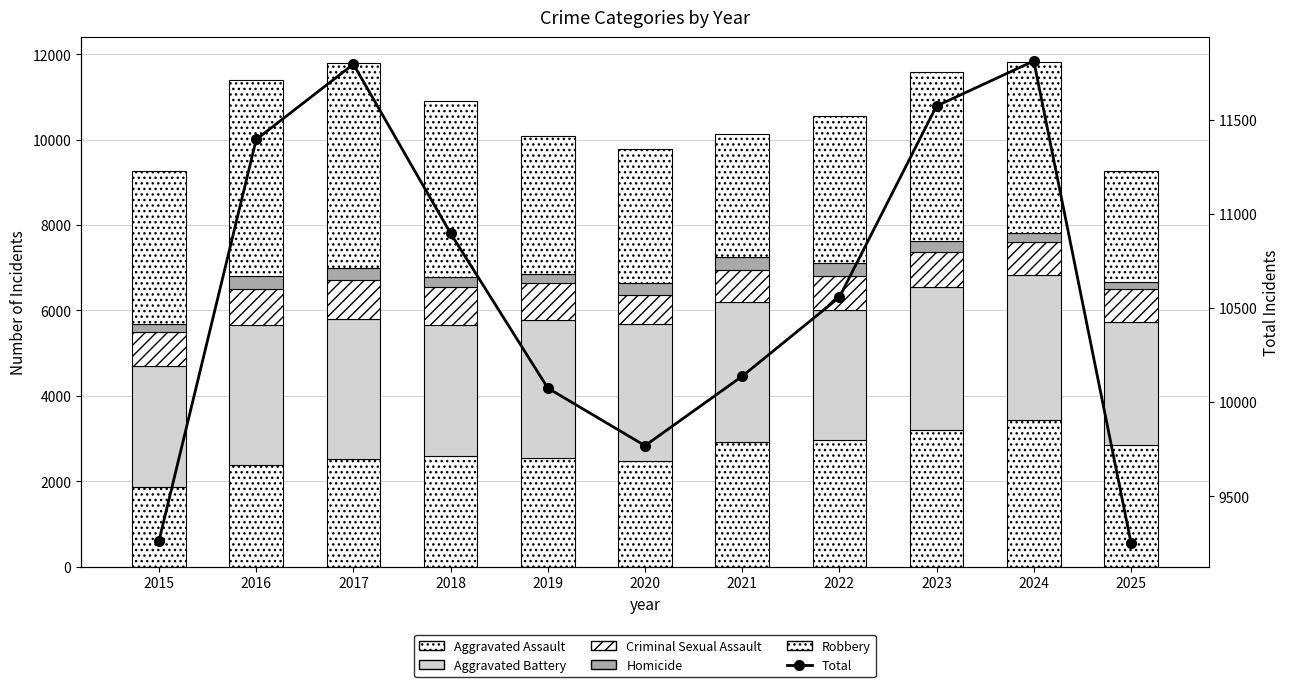

At which label does Aggravated Battery reach its peak?

2024